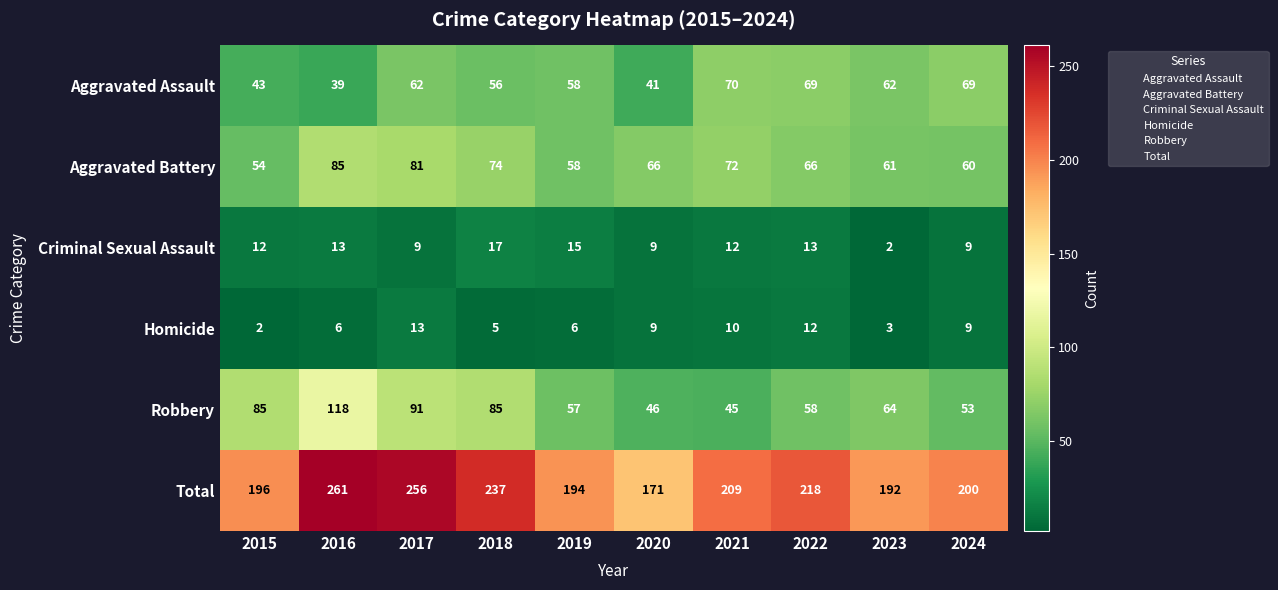

Rank the categories by Total value from lowest to highest.

2020, 2023, 2019, 2015, 2024, 2021, 2022, 2018, 2017, 2016